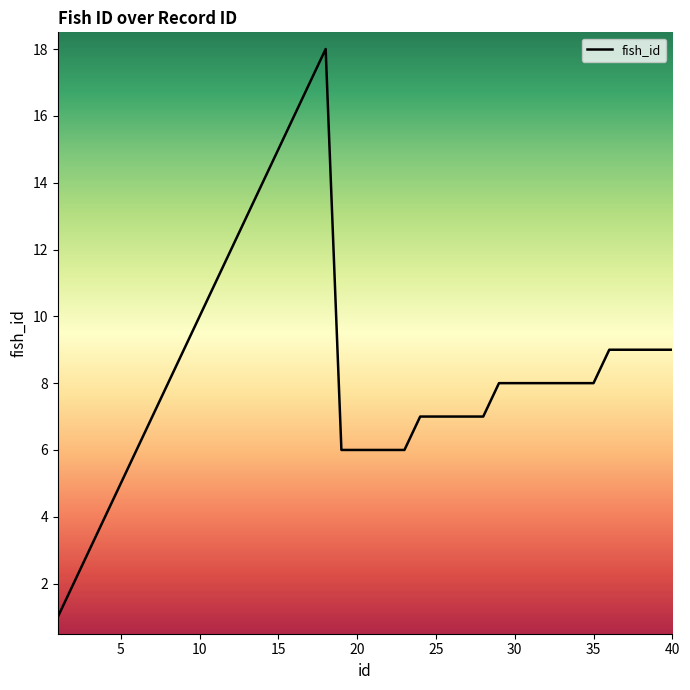

What is the greatest value displayed?

18